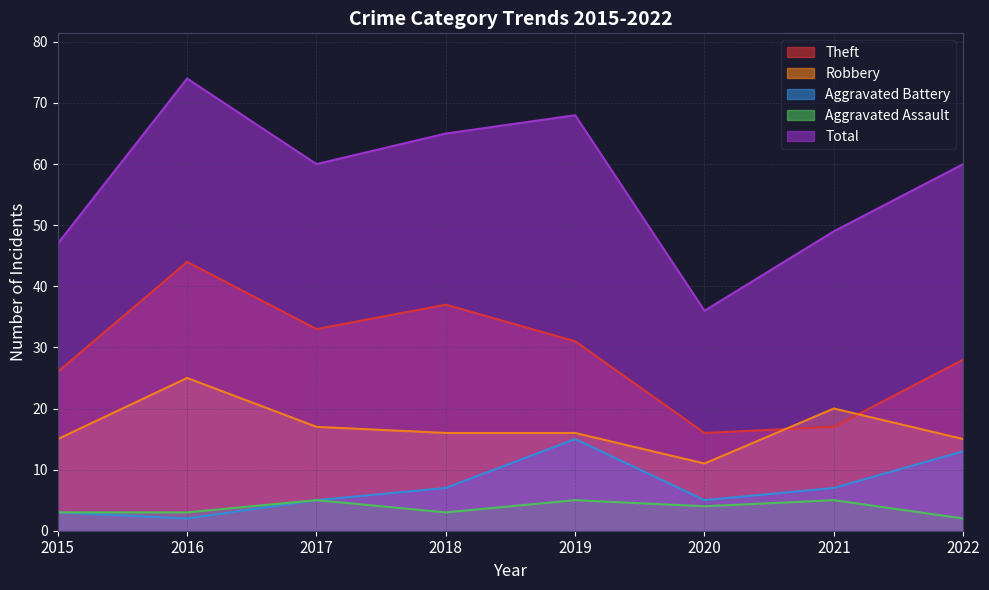

Between 2016 and 2018, which is larger?

2016